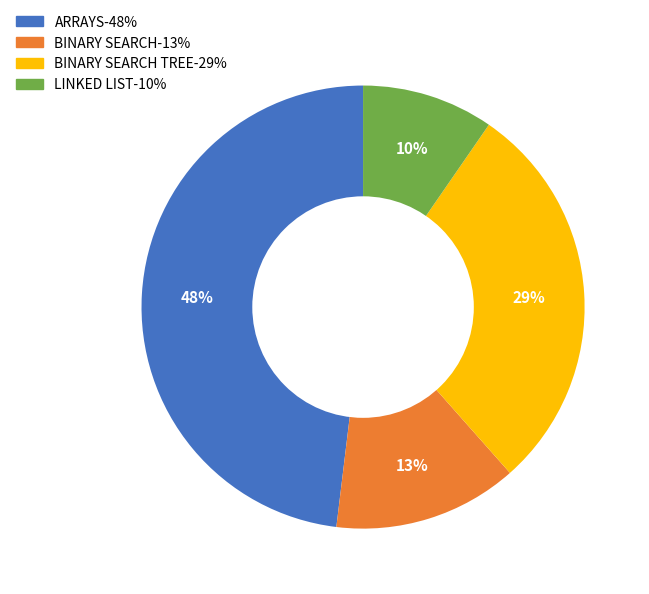

Is there a majority slice in this chart?

No